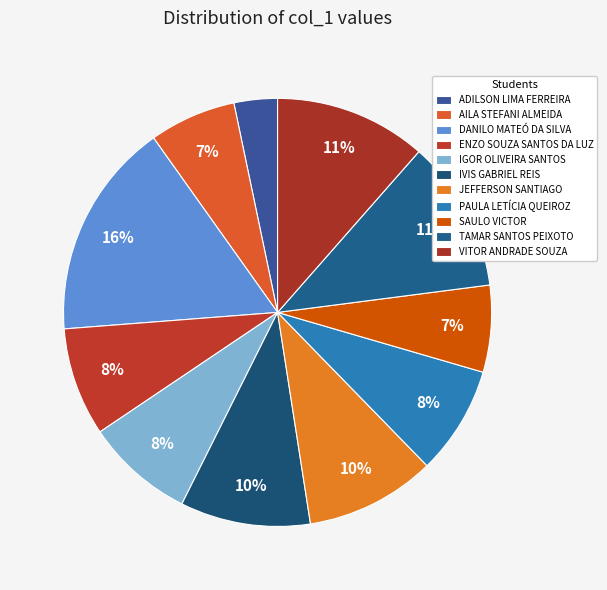

Rank the categories by value from highest to lowest.

DANILO MATEÓ DA SILVA, TAMAR SANTOS PEIXOTO, VITOR ANDRADE SOUZA, IVIS GABRIEL REIS, JEFFERSON SANTIAGO, ENZO SOUZA SANTOS DA LUZ, IGOR OLIVEIRA SANTOS, PAULA LETÍCIA QUEIROZ, AILA STEFANI ALMEIDA, SAULO VICTOR, ADILSON LIMA FERREIRA